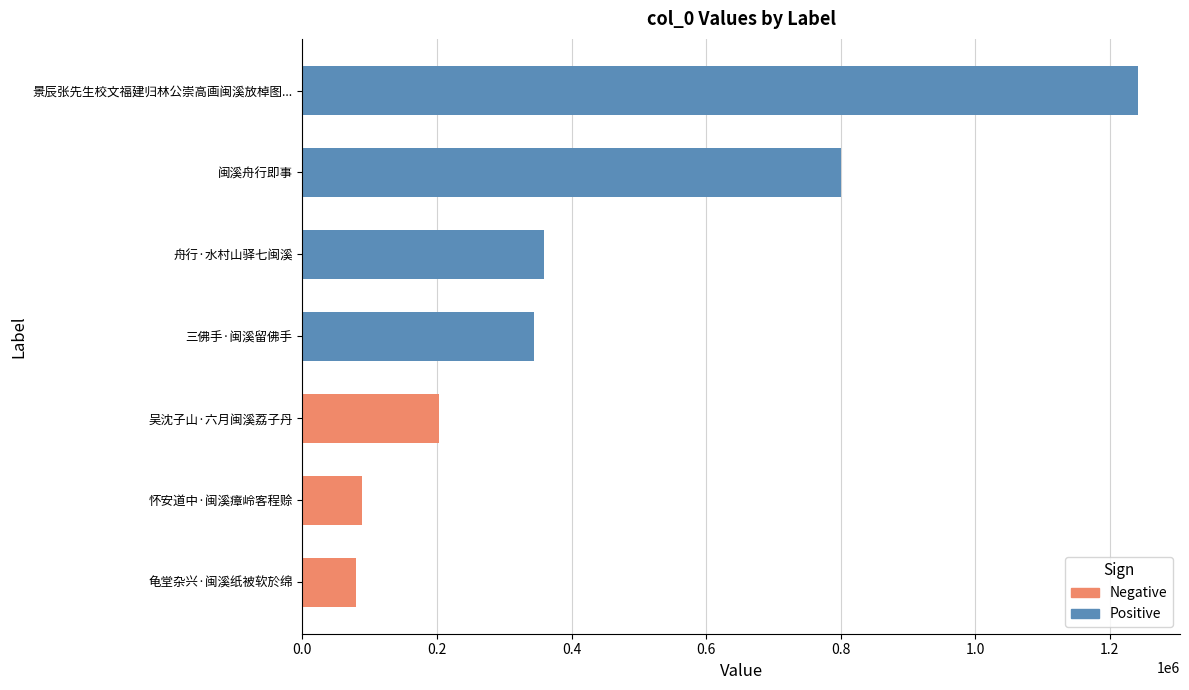

The value at 龟堂杂兴·闽溪纸被软於绵 is 123019. True or false?

False